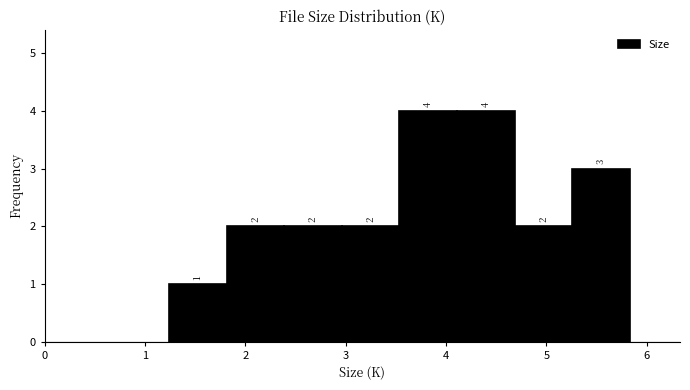

Reading left to right, transcribe this chart: for each bar, give the range it covers on the x-axis and its height. The bar edges are not printed on the chart, so give them approximately, as read against the axis.

1.2 to 1.8: 1
1.8 to 2.4: 2
2.4 to 3.0: 2
3.0 to 3.5: 2
3.5 to 4.1: 4
4.1 to 4.7: 4
4.7 to 5.3: 2
5.3 to 5.8: 3